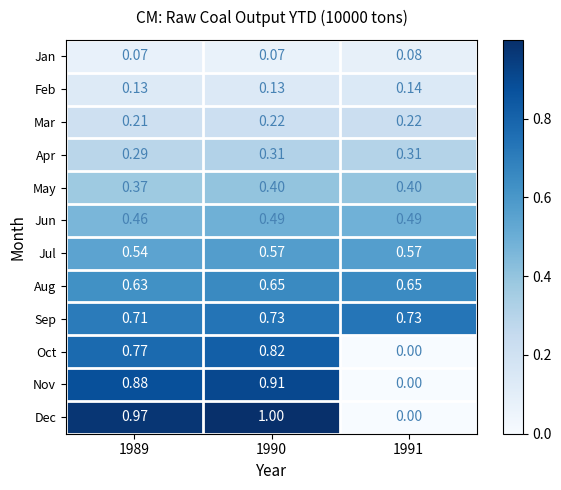

At how many categories does at least one series exceed 0?

3